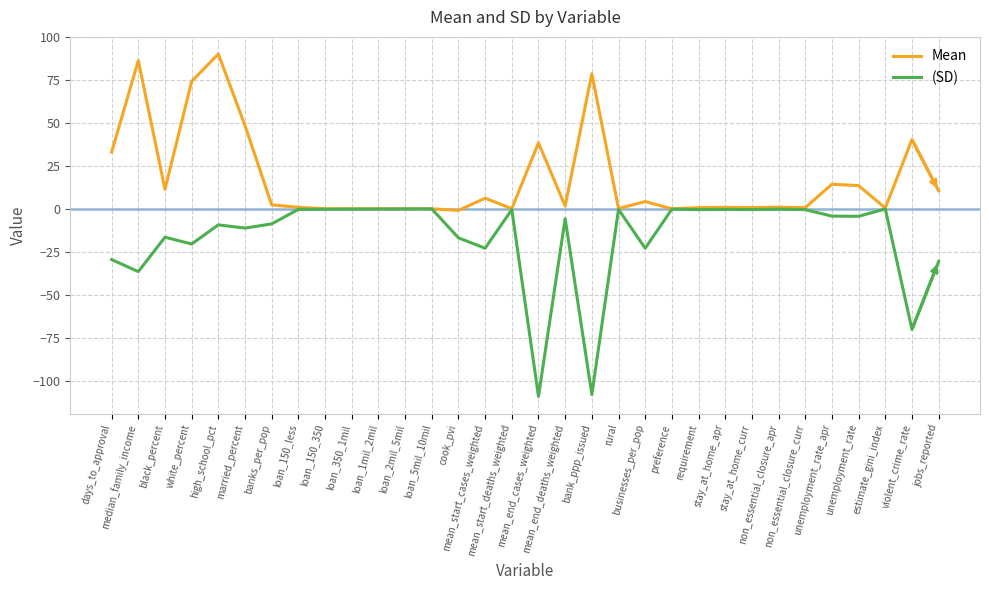

Which series has the largest total across all categories?

Mean